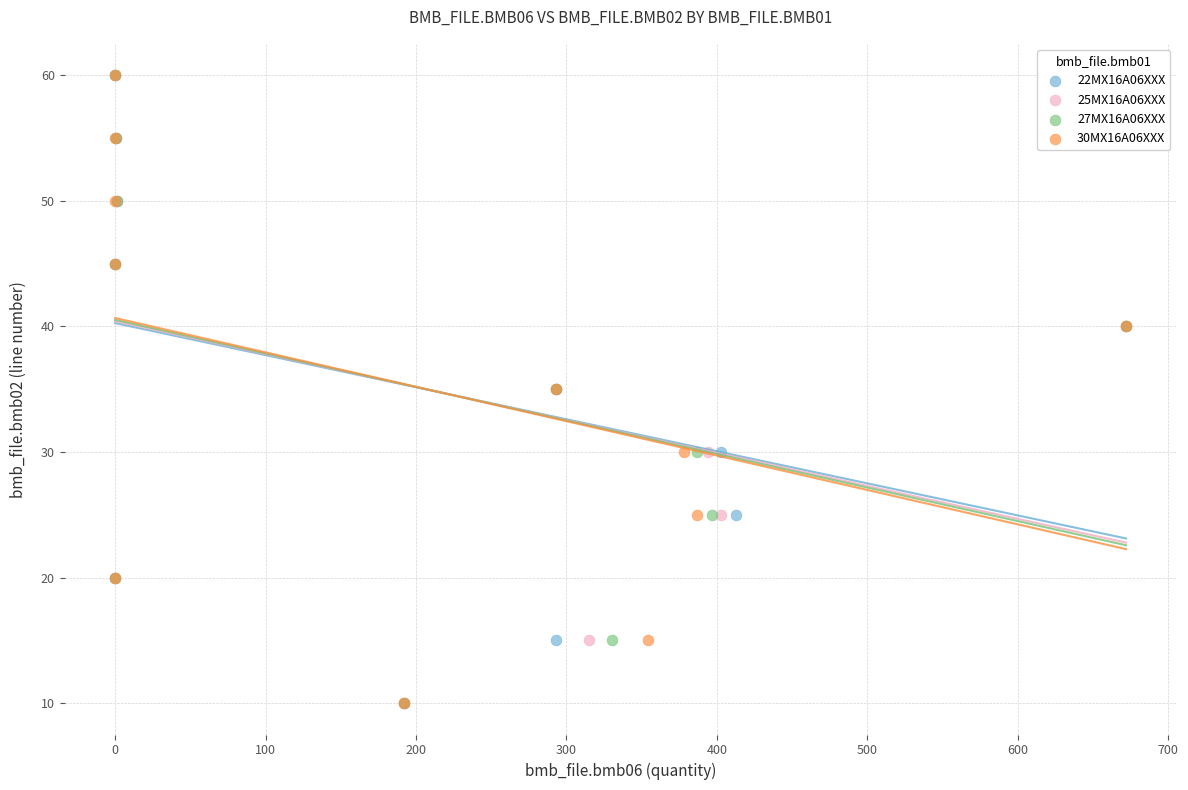

What are all the series names shown in the legend?

22MX16A06XXX, 25MX16A06XXX, 27MX16A06XXX, 30MX16A06XXX